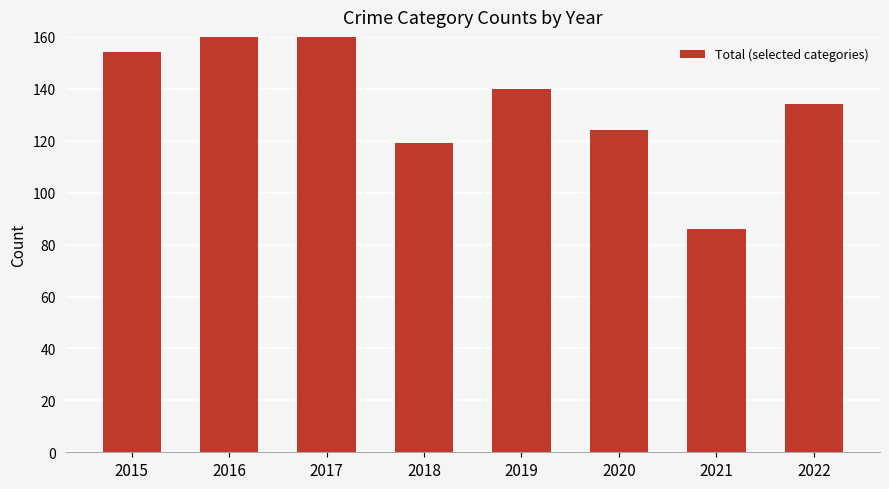

At which category does the chart reach its peak across all series?

2017